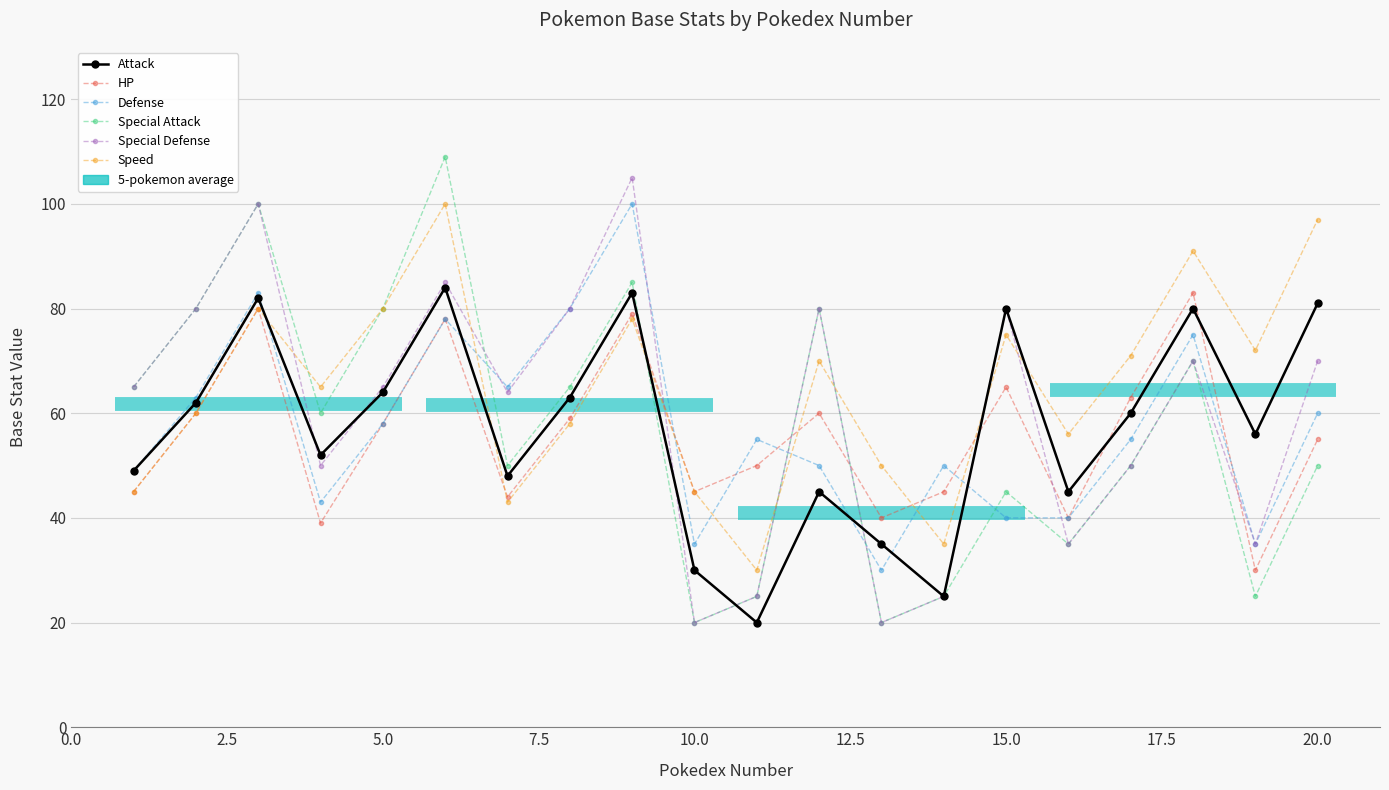

How many categories are shown in the chart?

20